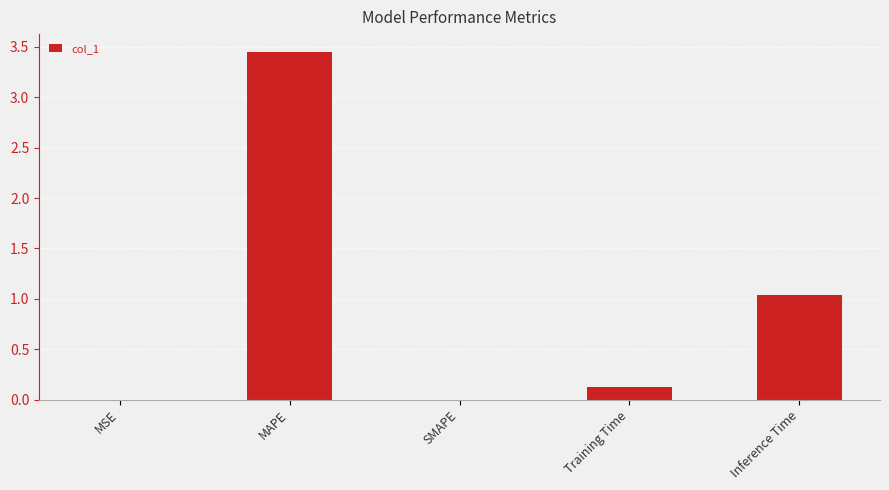

Is it true that the value at Inference Time is 1.9?

False